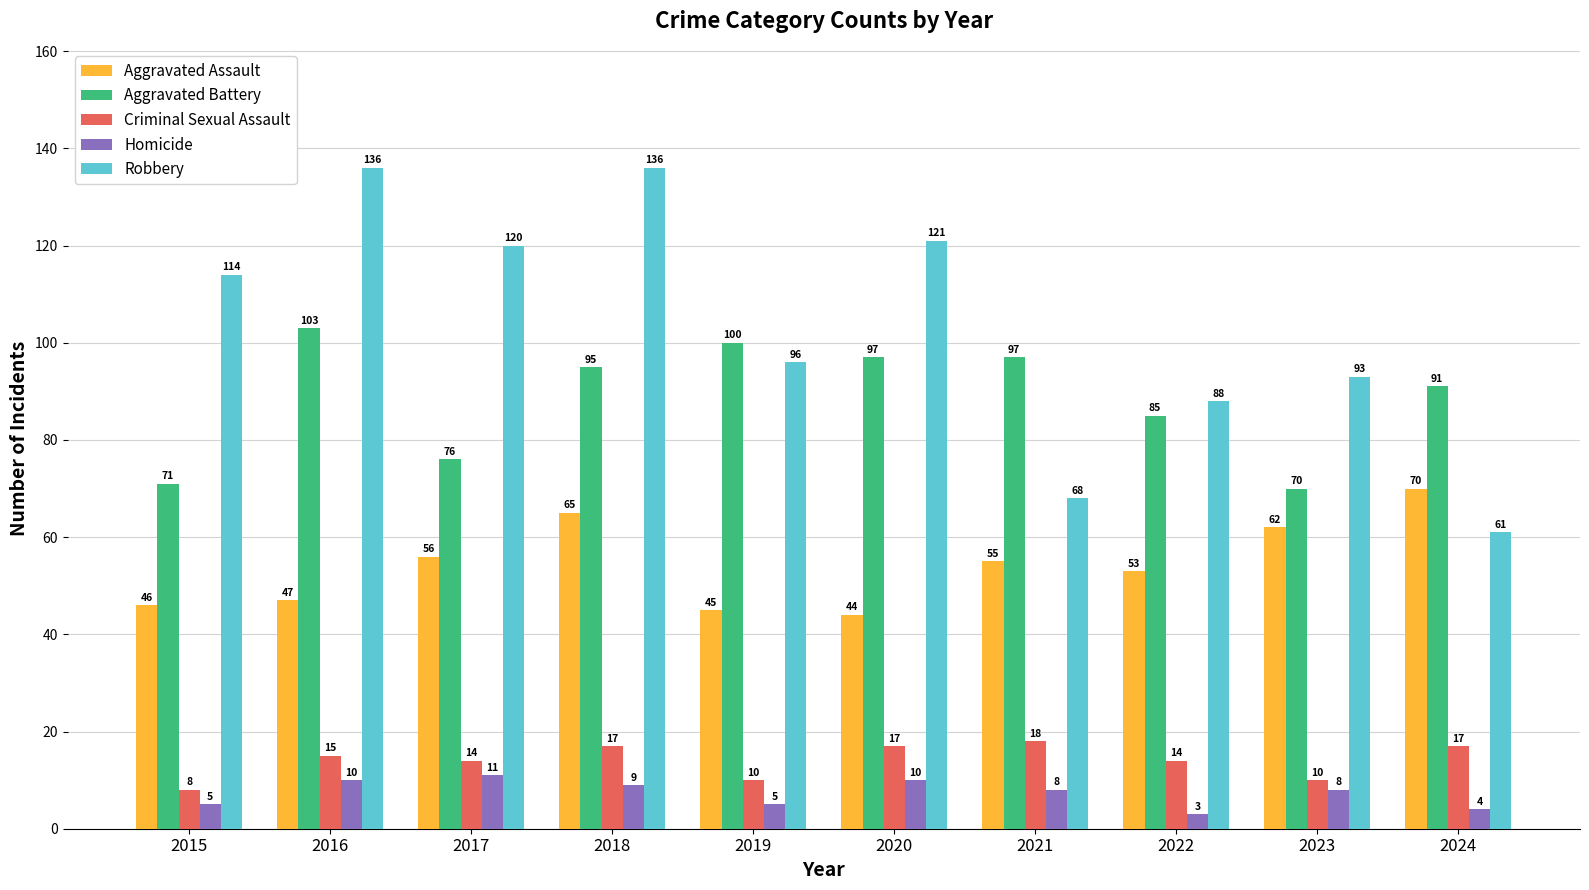

The value of Homicide at 2016 is 17. True or false?

False